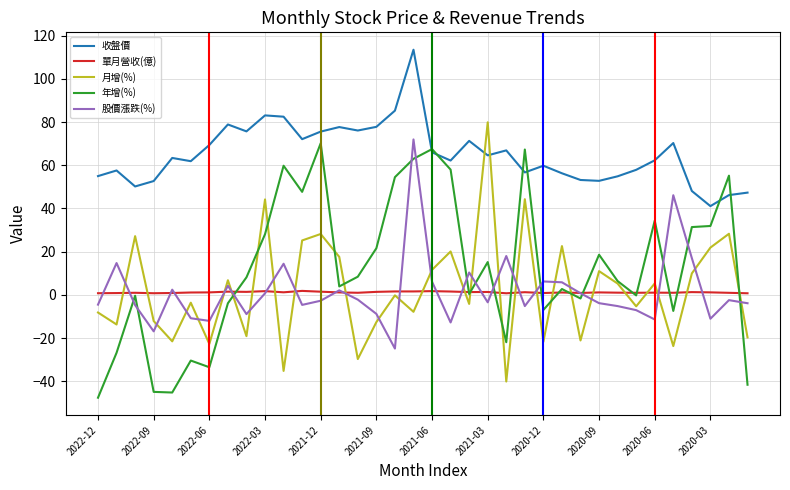

Does the chart have visible grid lines?

Yes